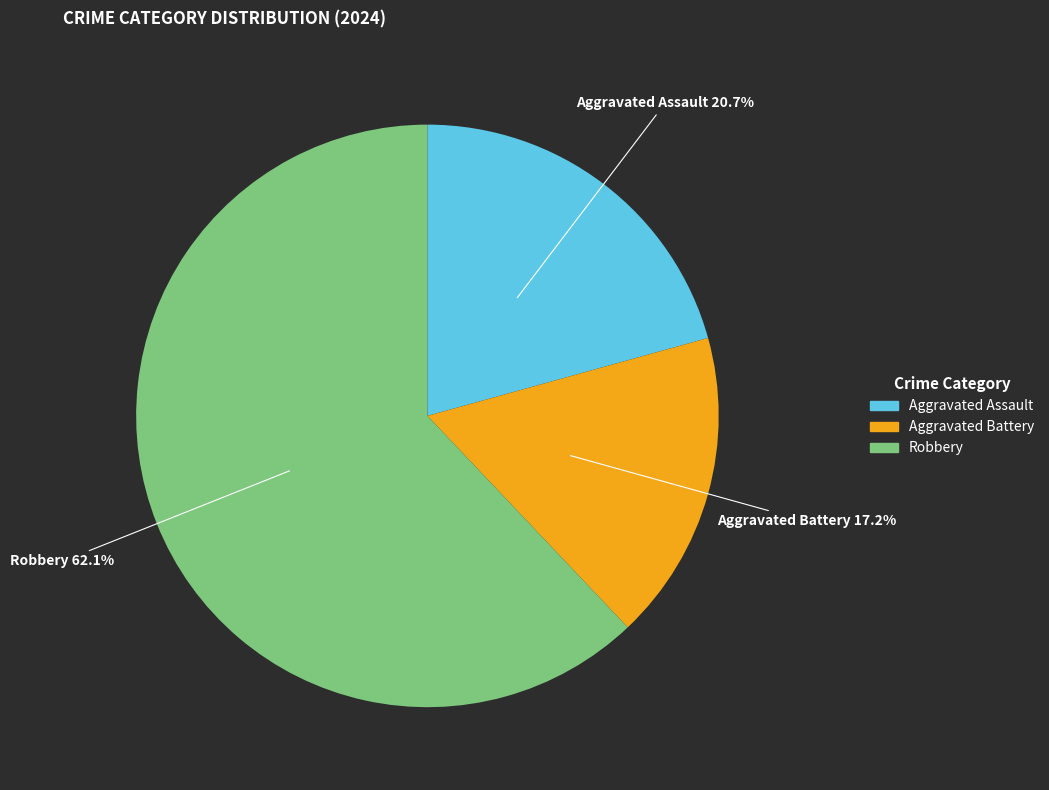

To the nearest percent, what percentage of the pie is Aggravated Assault?

21%